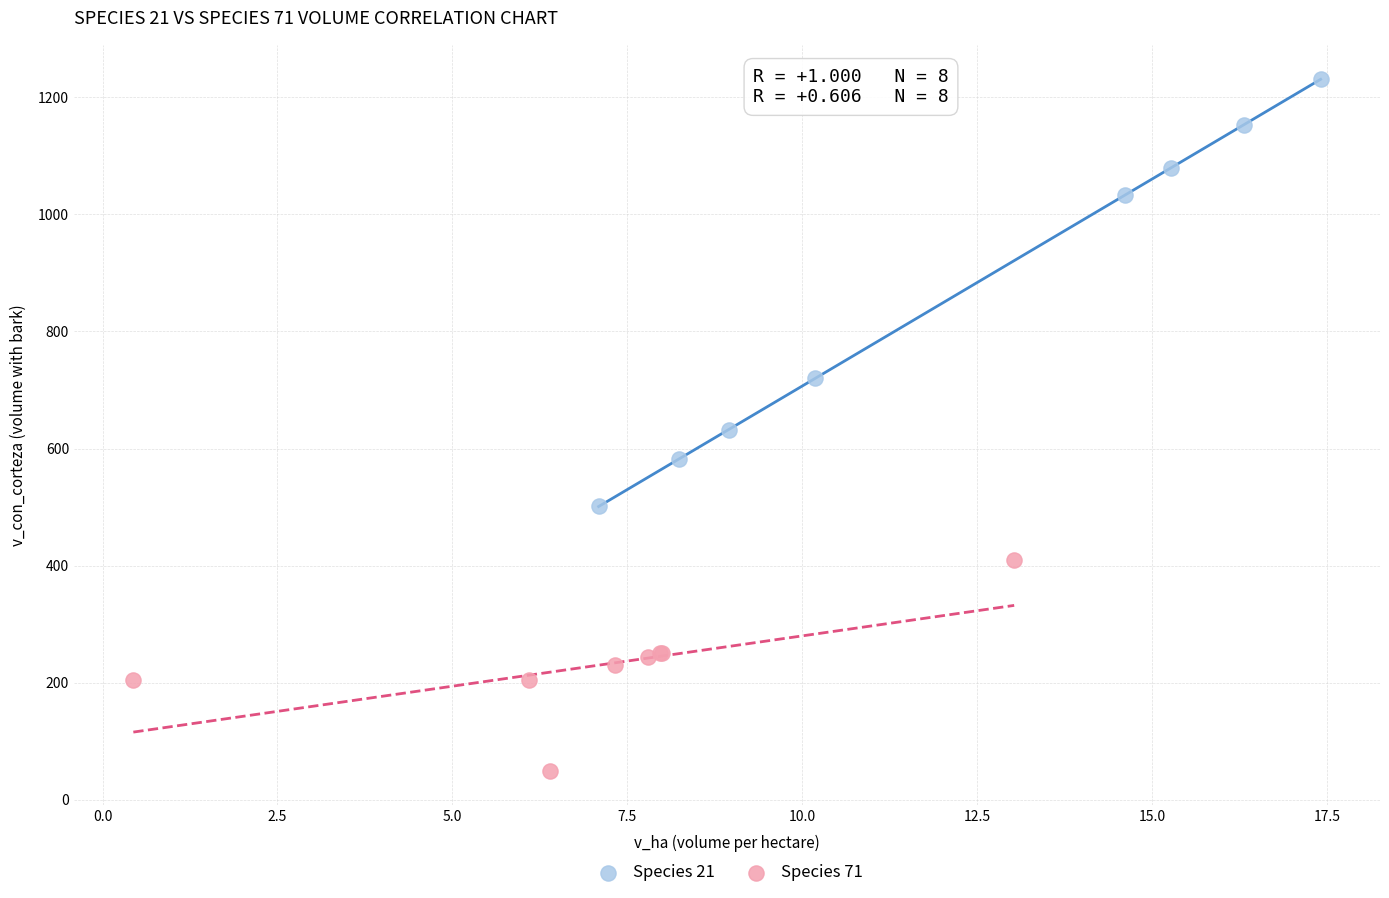

Which series has the widest spread of Y values?

Species 21